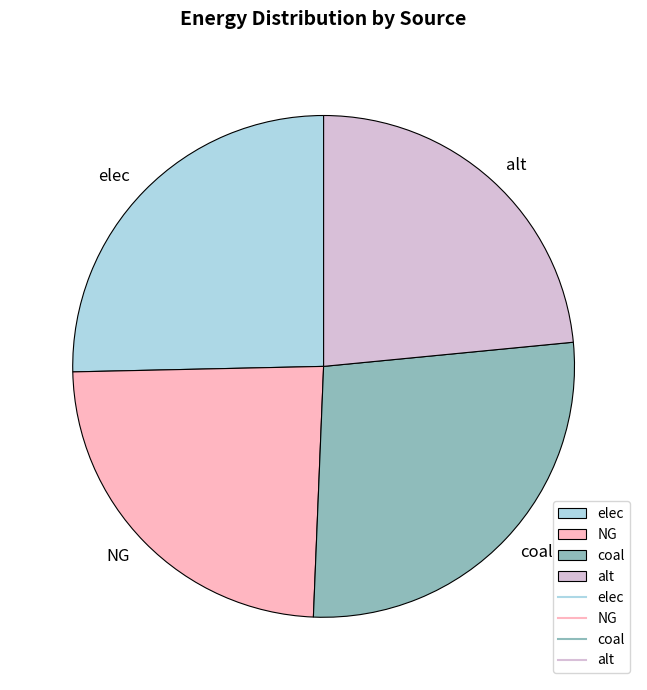

Do elec and alt together represent more than half of the pie?

No